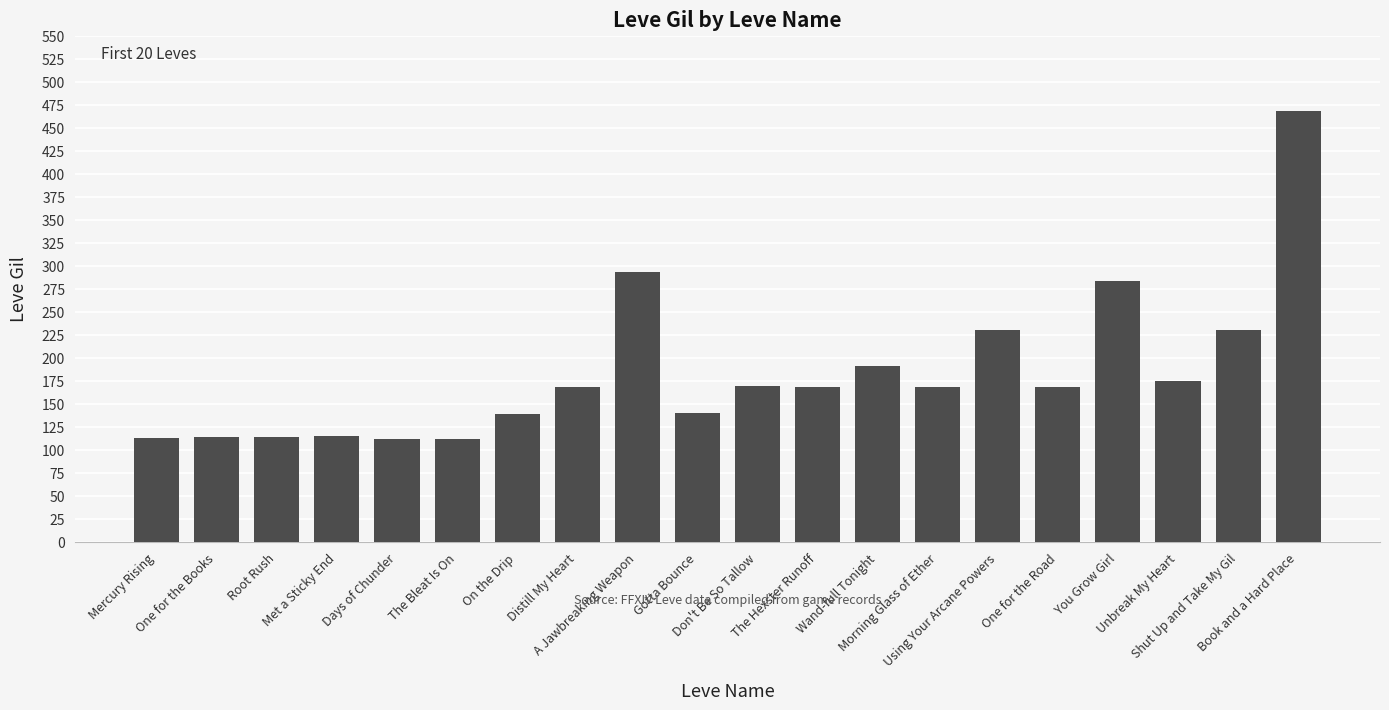

What is the value of the 17th bar from the left?

284